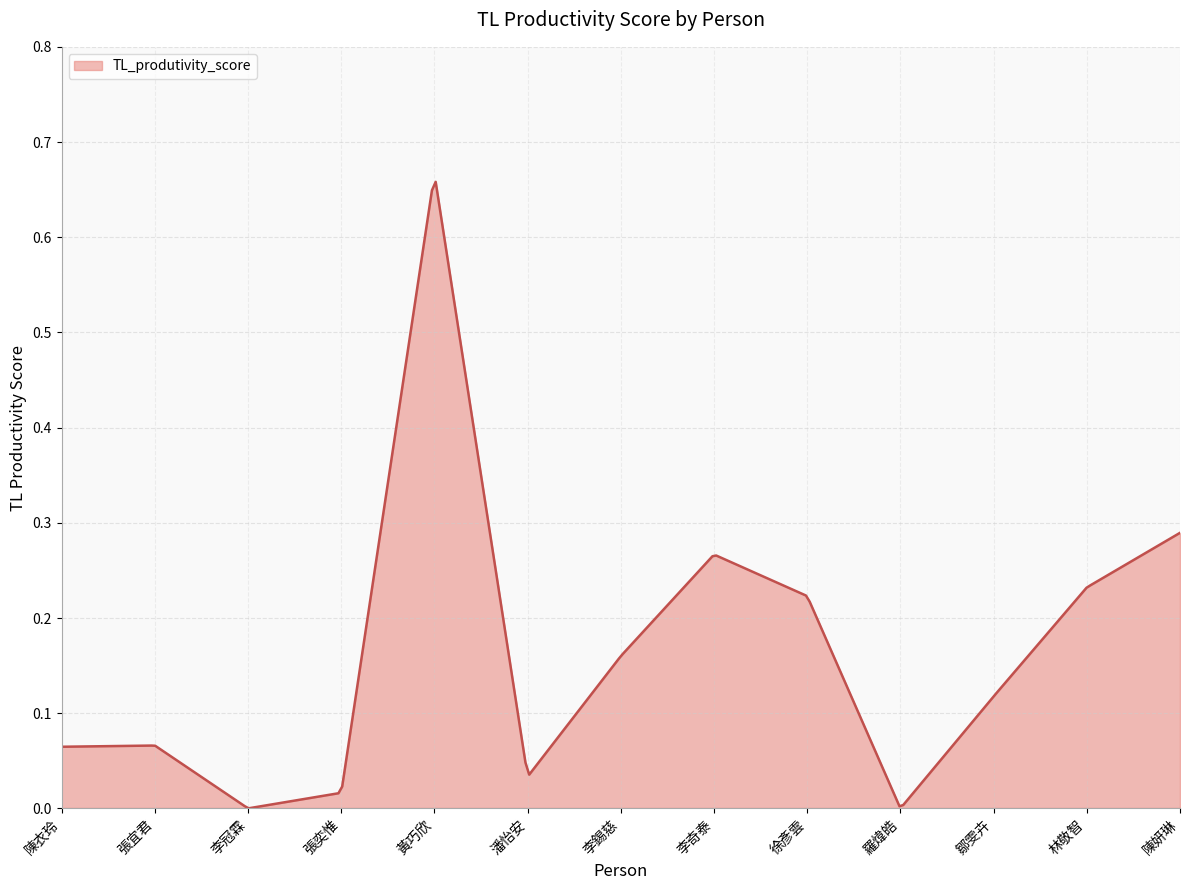

Reading left to right, extract all data points from this chart.

陳衣玲=0.1	張宜君=0.1	李冠霖=0.0	張奕惟=0.0	黃巧欣=0.7	潘怡安=0.0	李錫慈=0.2	李奇泰=0.3	徐彥雲=0.2	羅煒皓=0.0	鄒雯卉=0.1	林敬智=0.2	陳妍琳=0.3